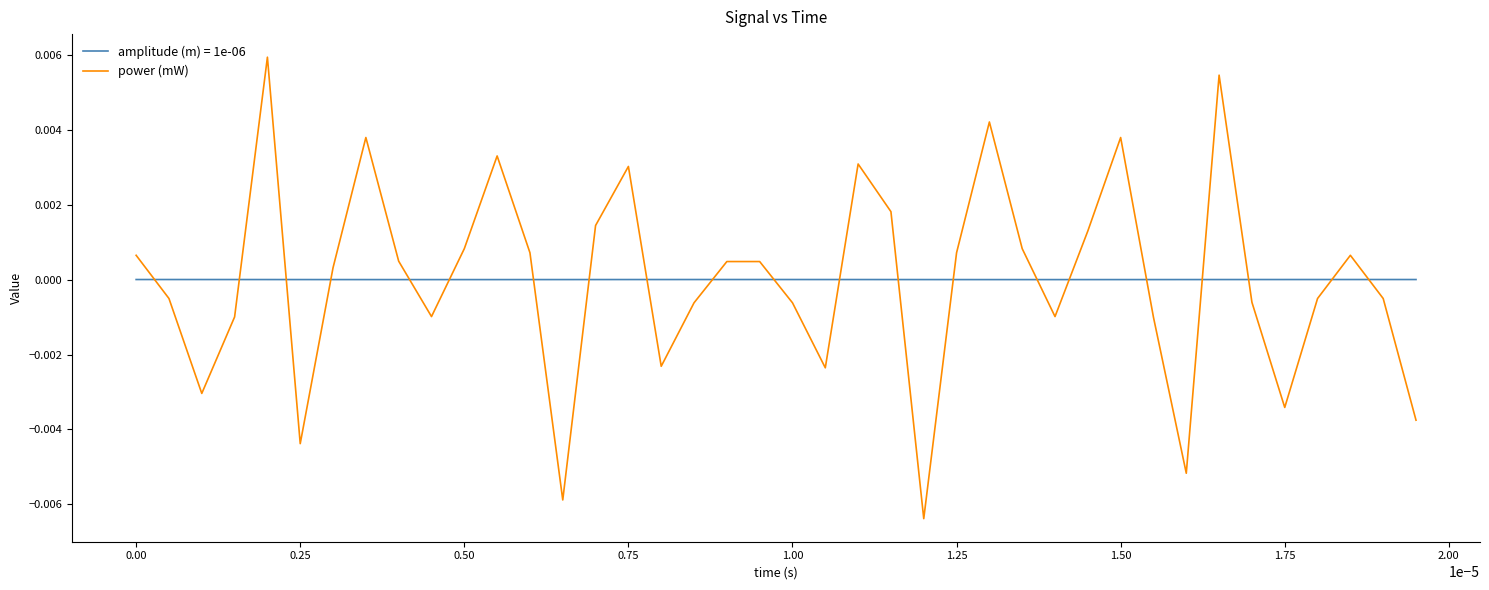

Rank the series by their maximum value, from lowest to highest.

amplitude (m) = 1e-06, power (mW)